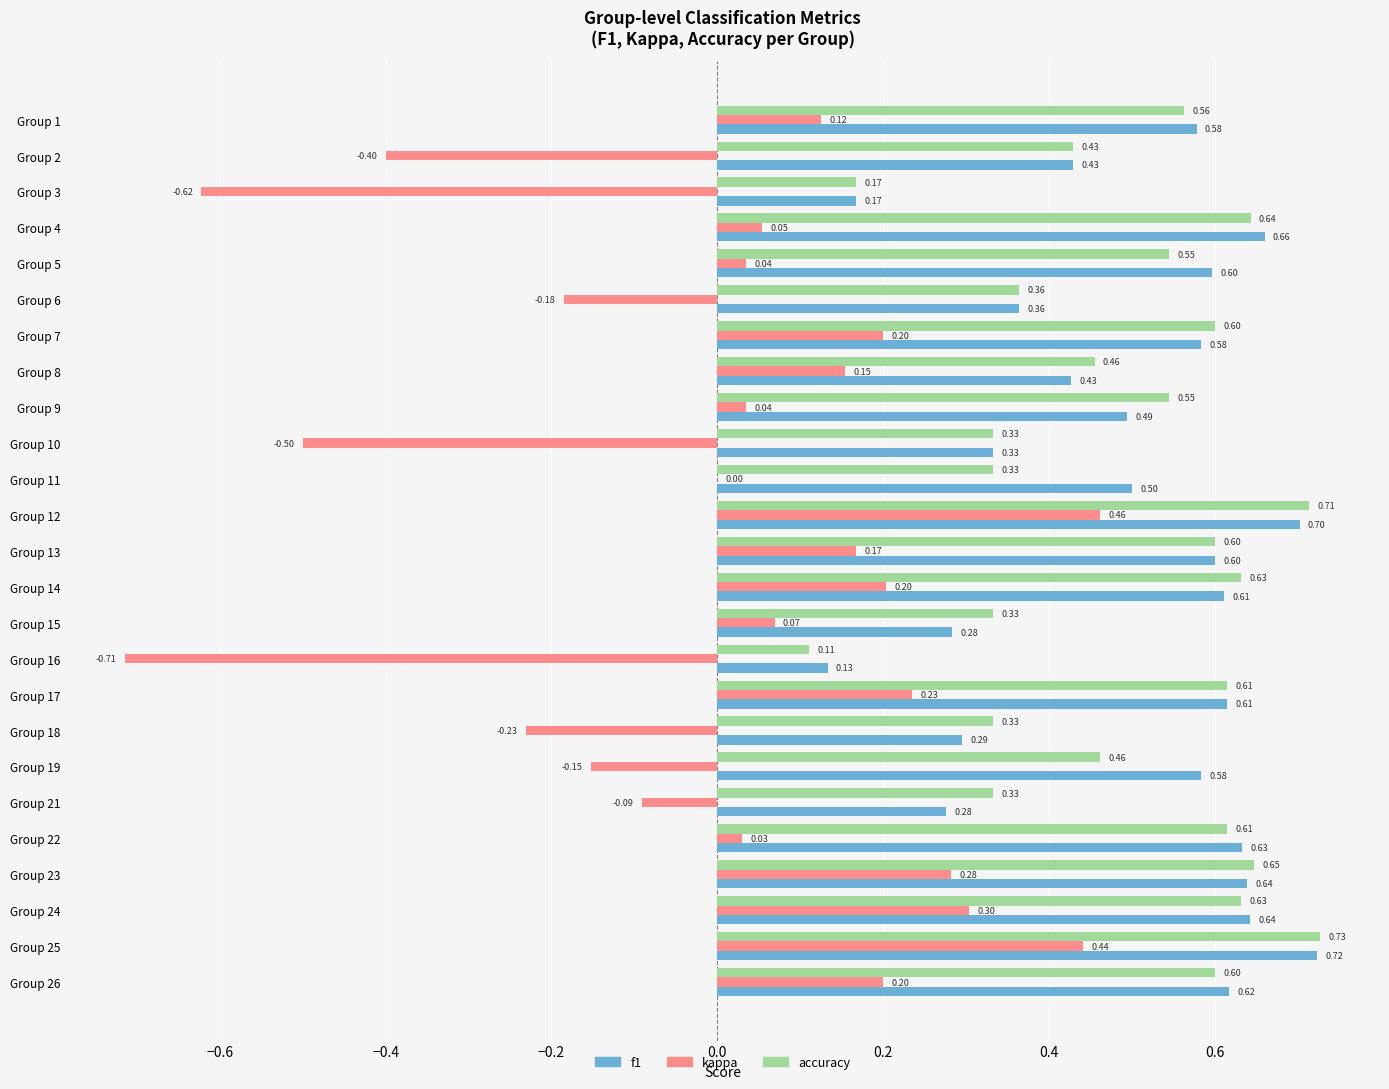

Which series changed the most between Group 17 and Group 23?

kappa